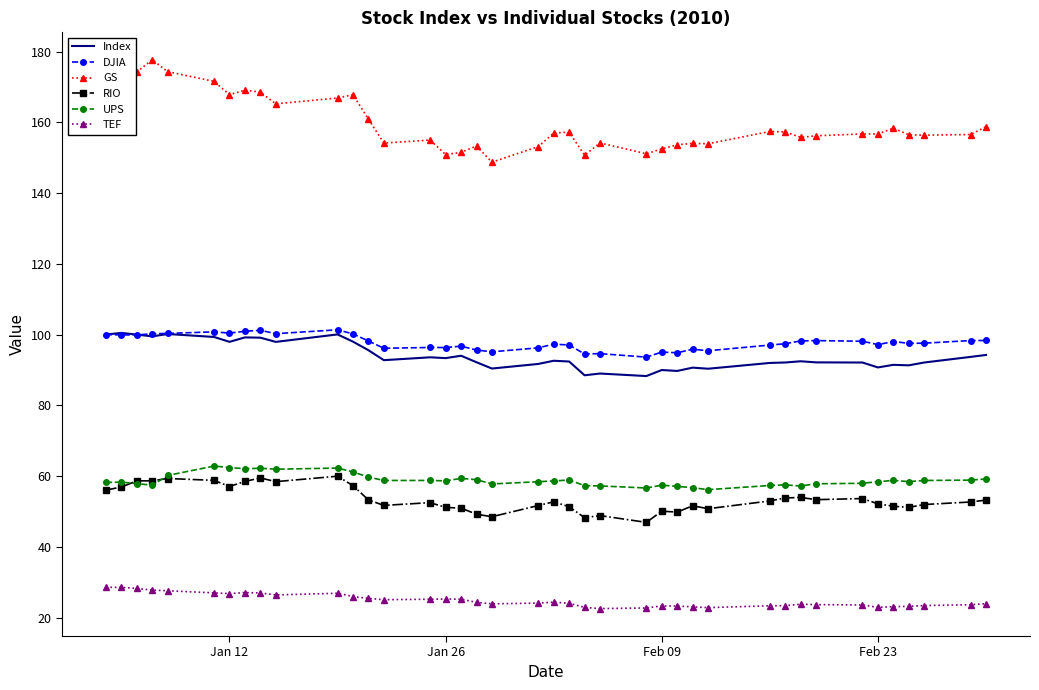

True or false: Index has more than 2 points higher than both neighbors.

True